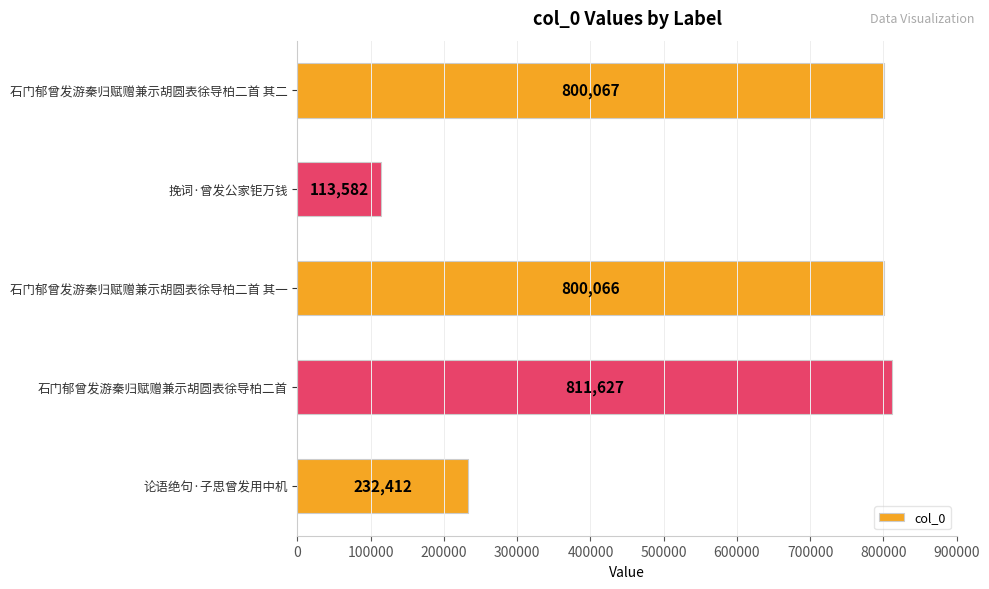

Reading bottom to top, transcribe all the data shown in this chart.

论语绝句·子思曾发用中机=232412	石门郁曾发游秦归赋赠兼示胡圆表徐导柏二首=811627	石门郁曾发游秦归赋赠兼示胡圆表徐导柏二首 其一=800066	挽词·曾发公家钜万钱=113582	石门郁曾发游秦归赋赠兼示胡圆表徐导柏二首 其二=800067